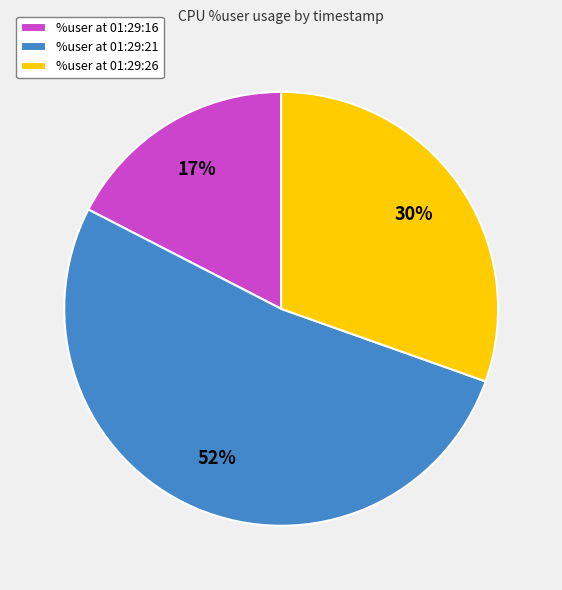

To the nearest percent, what percentage of the pie is %user at 01:29:26?

30%